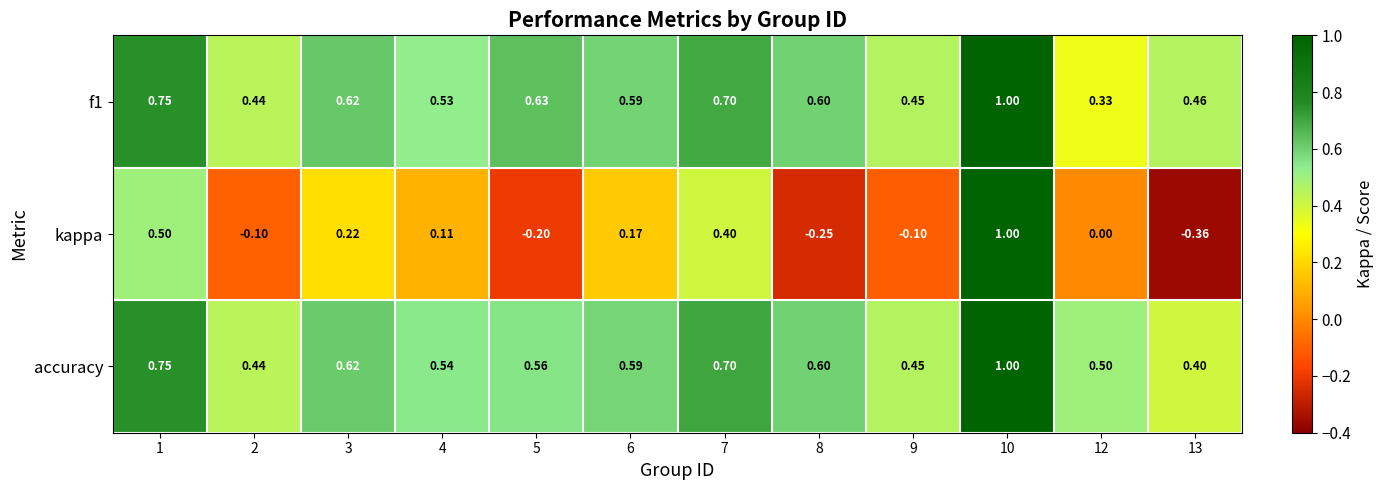

Is the value of kappa at 9 greater than the value of accuracy at 4?

No